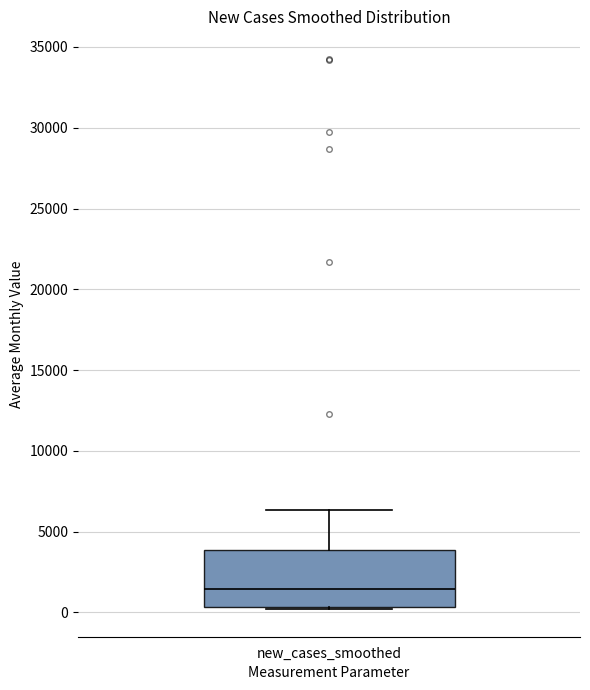

Read this box plot against the y-axis: the position of the median line, the range covered by the box, and the ends of both whiskers. The values are not printed on the chart, so give them approximately, as read against the axis.

median 1500, box 500 to 4000, whiskers 0 to 6500